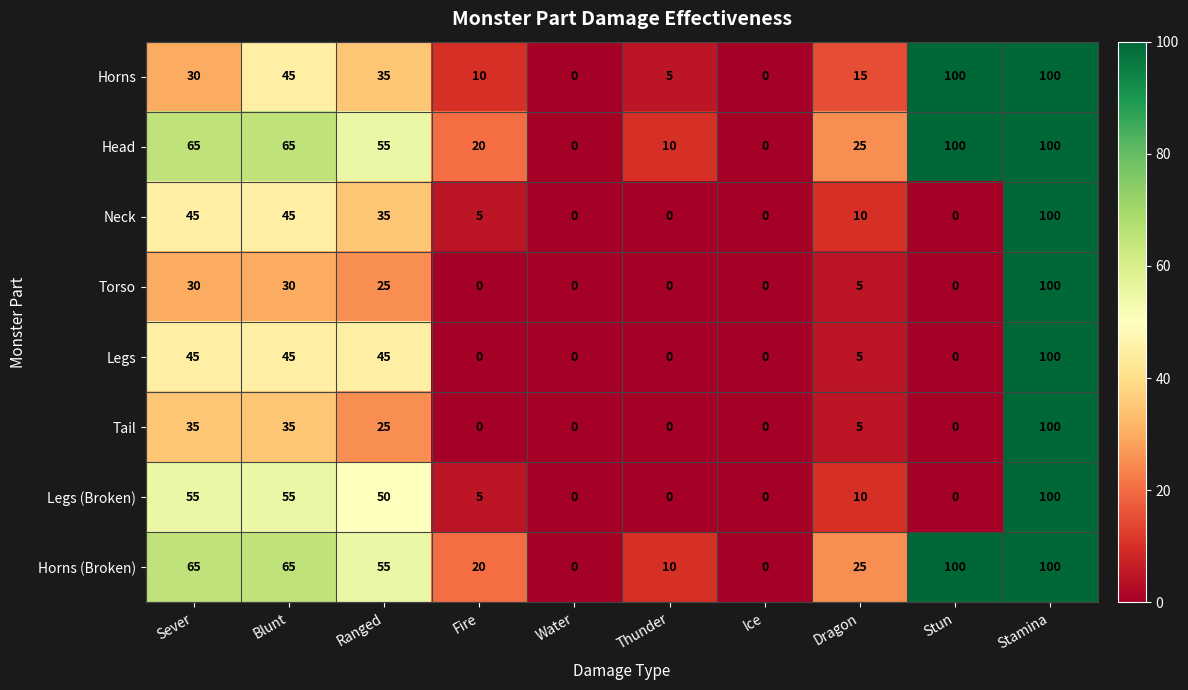

What value does the Horns (Broken) series have at Stamina, to the nearest 50?

100